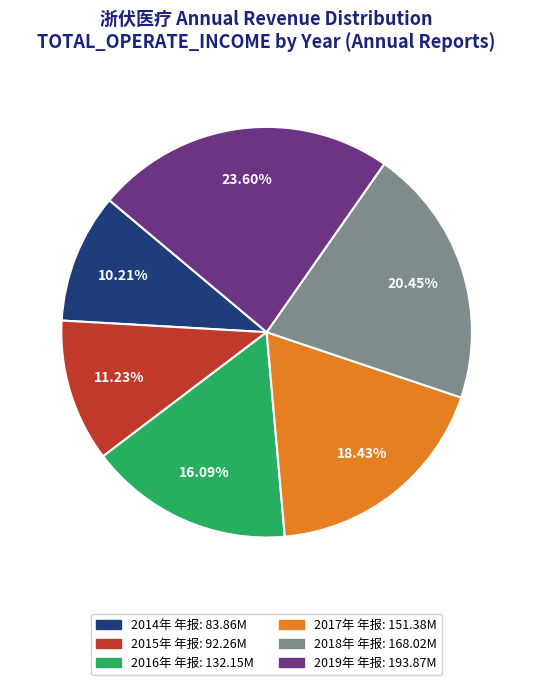

Does 2014年 年报 represent more than half of the total?

No